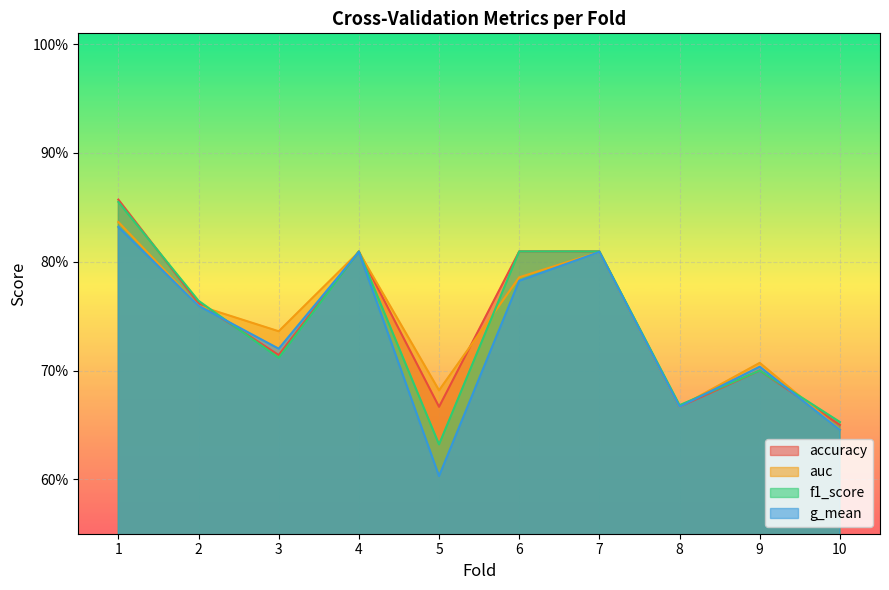

In g_mean, how many points are higher than both neighbors (excluding endpoints)?

3